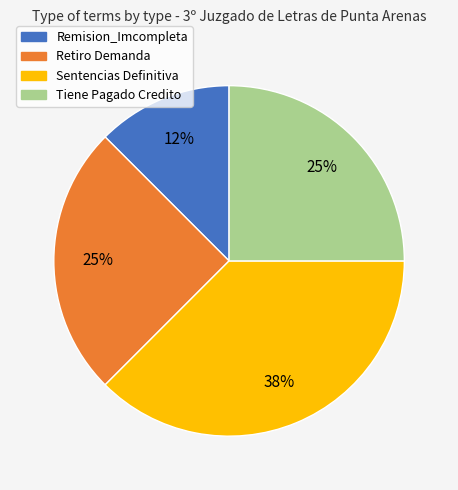

Is the sum of Sentencias Definitiva and Tiene Pagado Credito greater than half?

Yes